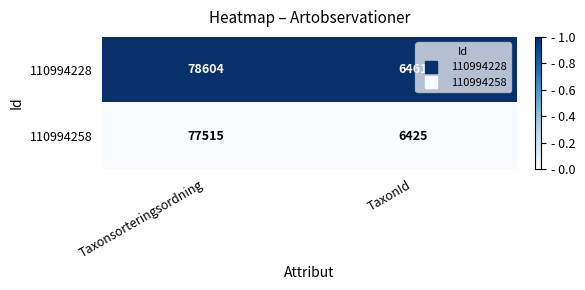

Reading left to right, list all the values displayed in this chart.

110994228: Taxonsorteringsordning=78604	TaxonId=6461
110994258: Taxonsorteringsordning=77515	TaxonId=6425